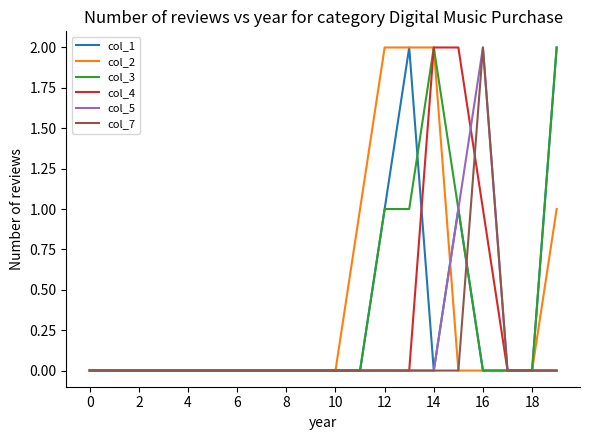

Reading right to left, extract all data points from this chart.

col_1: 2	0	0	0	1	0	2	1	0	0	0	0	0	0	0	0	0	0	0	0
col_2: 1	0	0	0	0	2	2	2	1	0	0	0	0	0	0	0	0	0	0	0
col_3: 2	0	0	0	1	2	1	1	0	0	0	0	0	0	0	0	0	0	0	0
col_4: 0	0	0	1	2	2	0	0	0	0	0	0	0	0	0	0	0	0	0	0
col_5: 0	0	0	2	1	0	0	0	0	0	0	0	0	0	0	0	0	0	0	0
col_7: 0	0	0	2	0	0	0	0	0	0	0	0	0	0	0	0	0	0	0	0